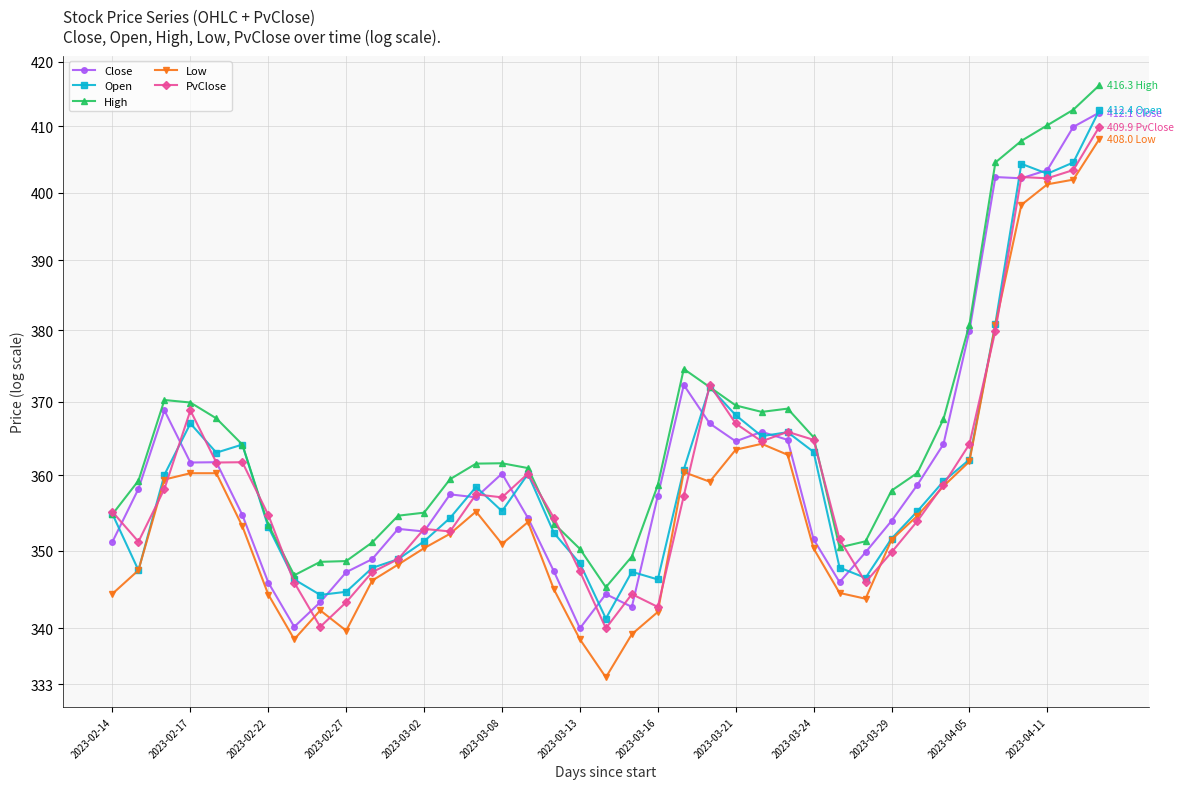

Which series has the widest spread of values?

Low